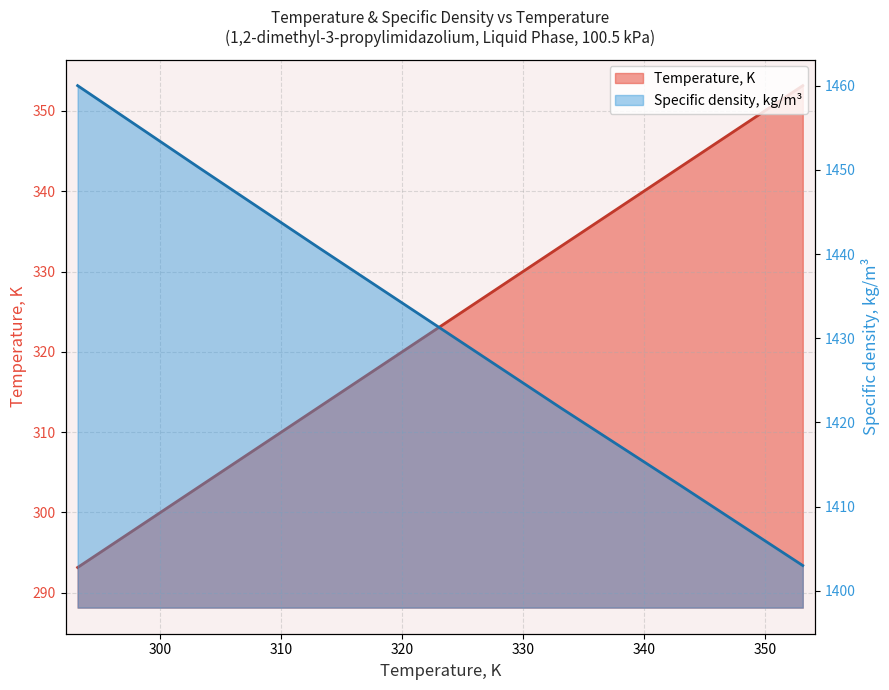

What value does the Temperature, K series have at 313.15?

313.1